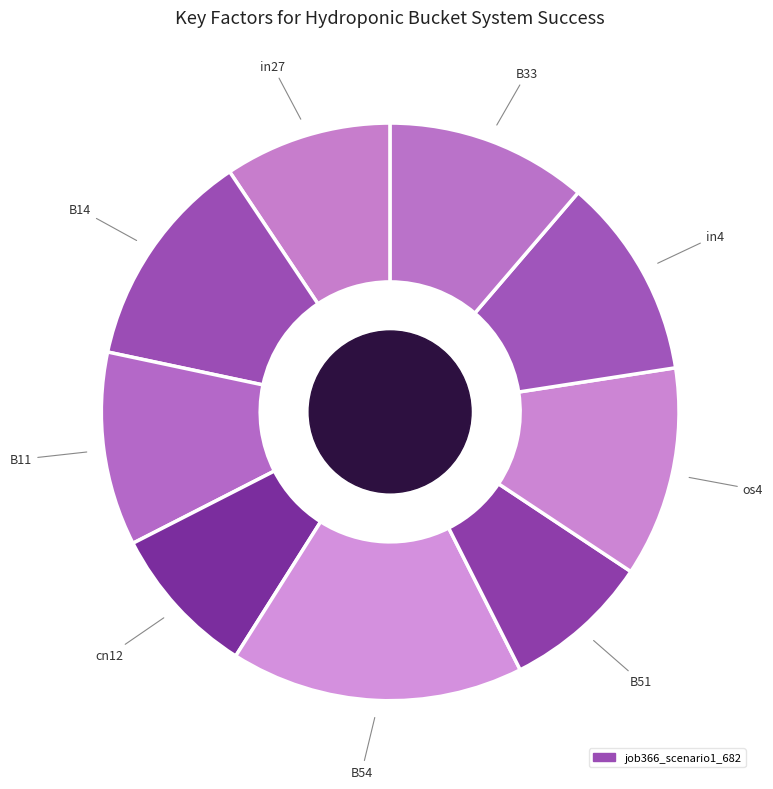

How many slices are in this pie chart?

9